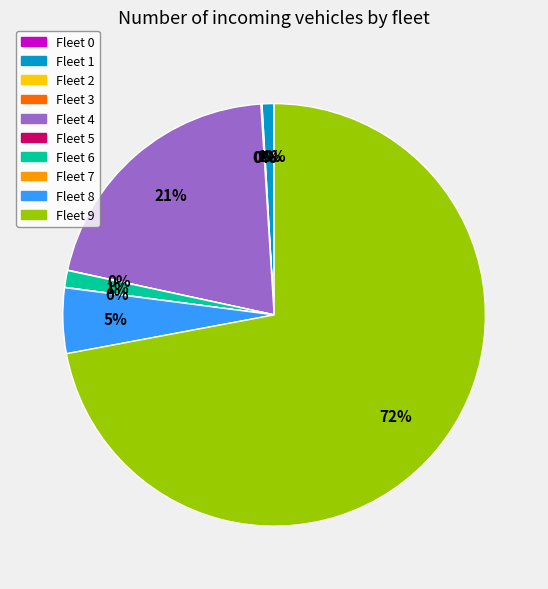

To the nearest percent, what is the average slice percentage?

10%